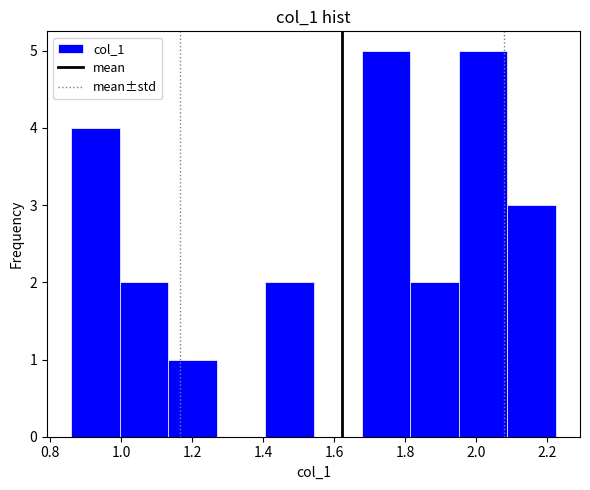

What is the height of the bar covering 1.40 to 1.54 on the x-axis? Neither the bar edges nor the heights are printed on the chart, so give them approximately, as read against the axes.

2